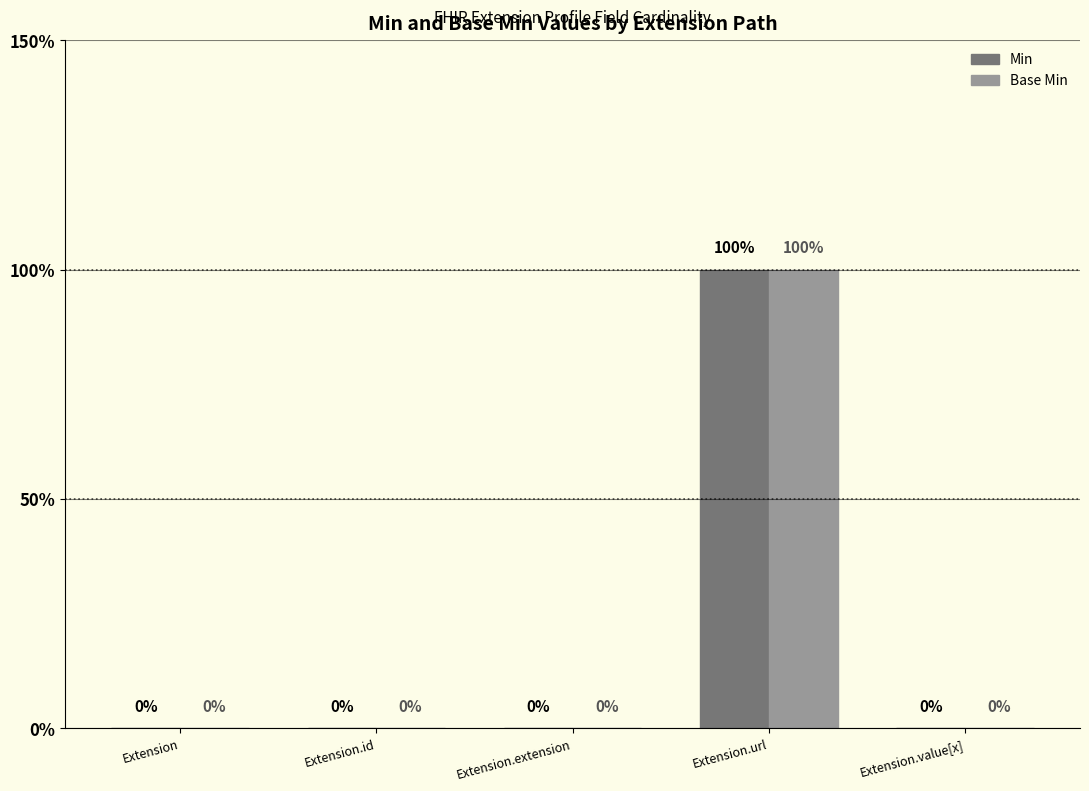

What is the total value across all series at Extension.url?

2